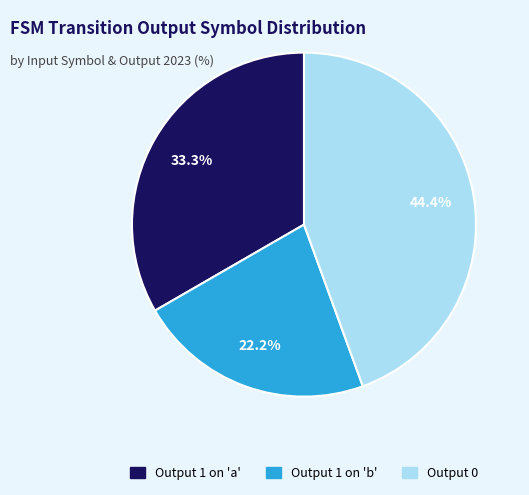

Is there any slice that represents more than half of the pie?

No